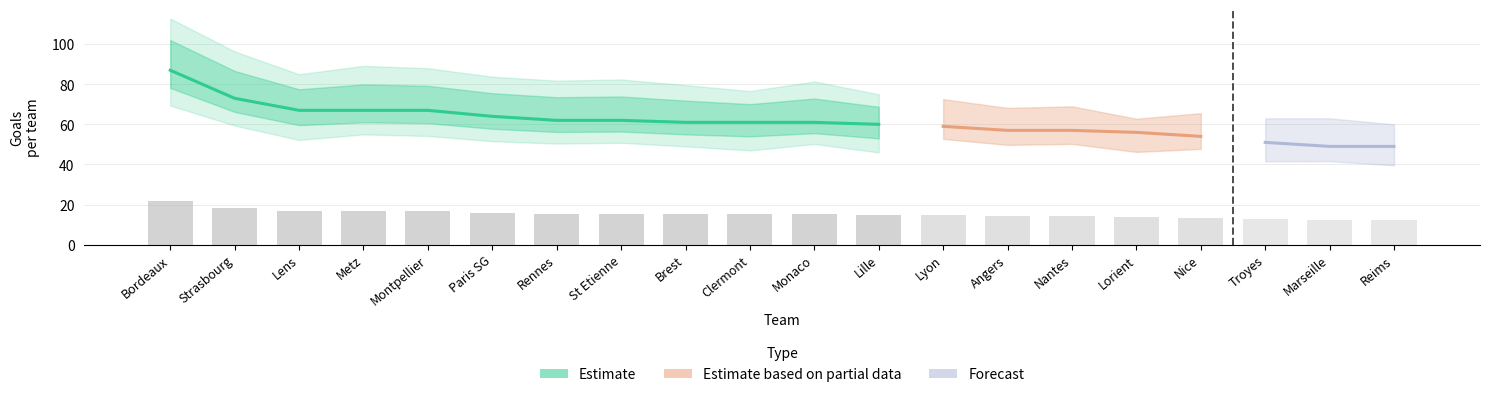

At how many categories does at least one series exceed 41?

20